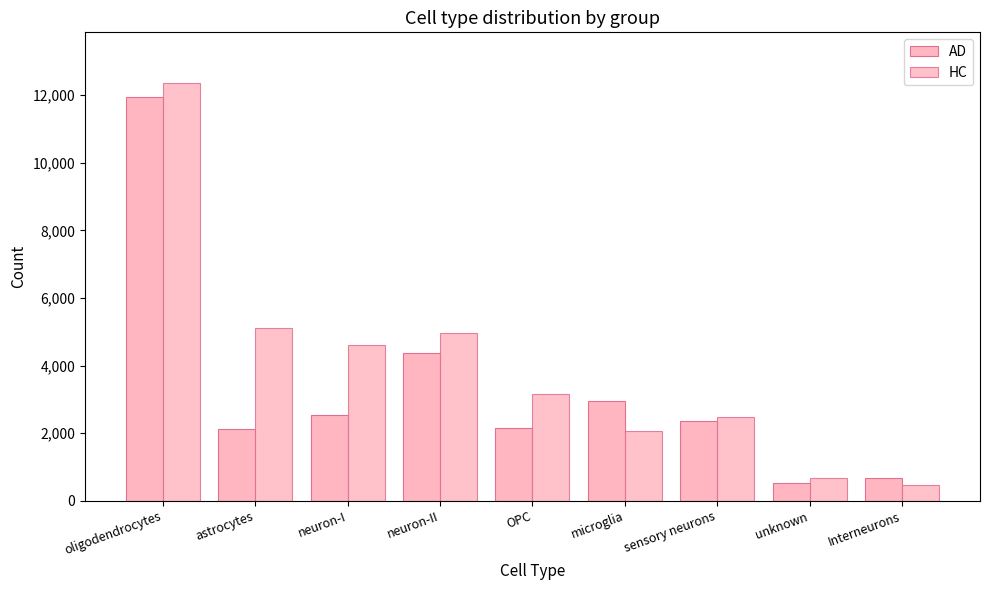

Reading left to right, list all the values displayed in this chart.

AD: oligodendrocytes=11950	astrocytes=2118	neuron-I=2548	neuron-II=4365	OPC=2140	microglia=2959	sensory neurons=2347	unknown=531	Interneurons=668
HC: oligodendrocytes=12373	astrocytes=5115	neuron-I=4604	neuron-II=4969	OPC=3143	microglia=2077	sensory neurons=2491	unknown=670	Interneurons=457